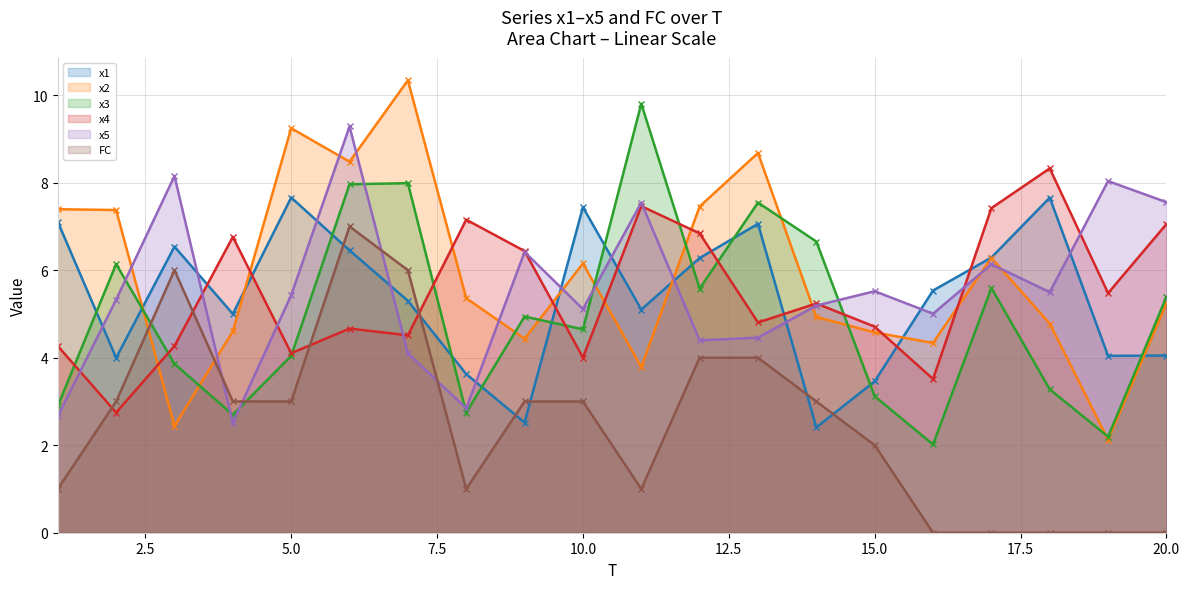

What is the sum of the FC values at 2 and 16?

3.0